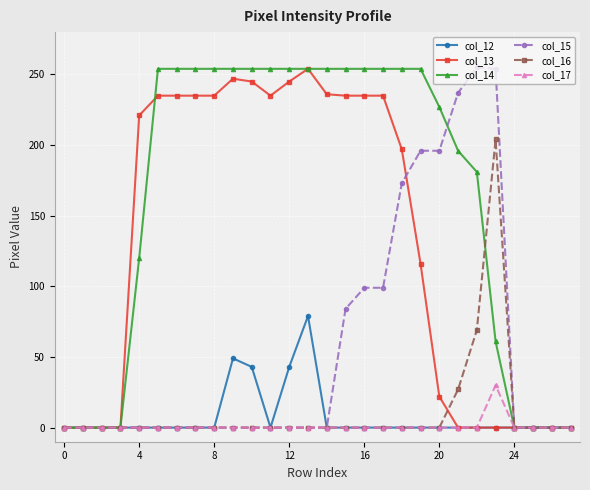

Count the number of categories in the chart.

28